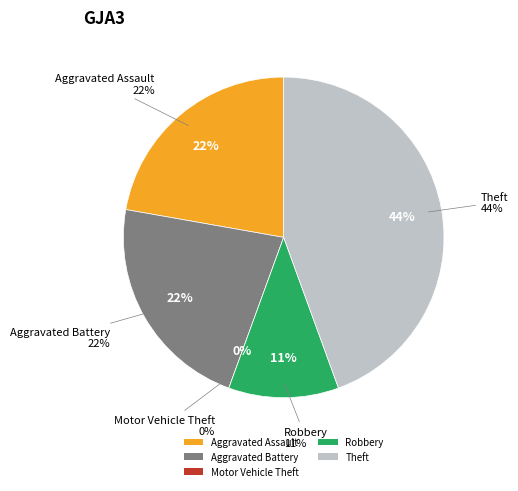

How many slices are in this pie chart?

5